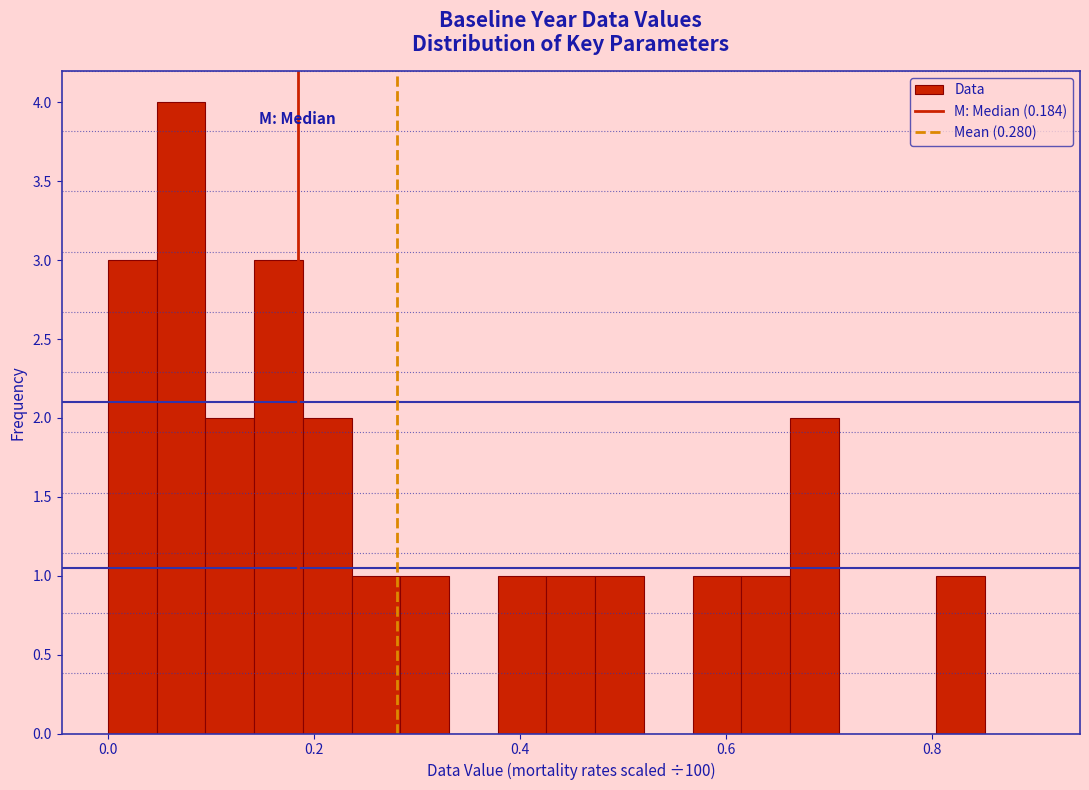

Read against the x-axis, roughly where is the centre of the tallest bar?

0.08